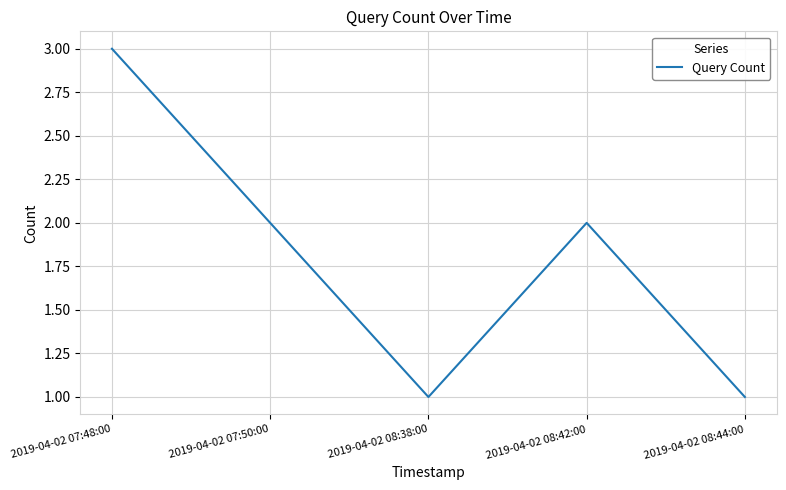

What position from the right is 2019-04-02 07:48:00?

5